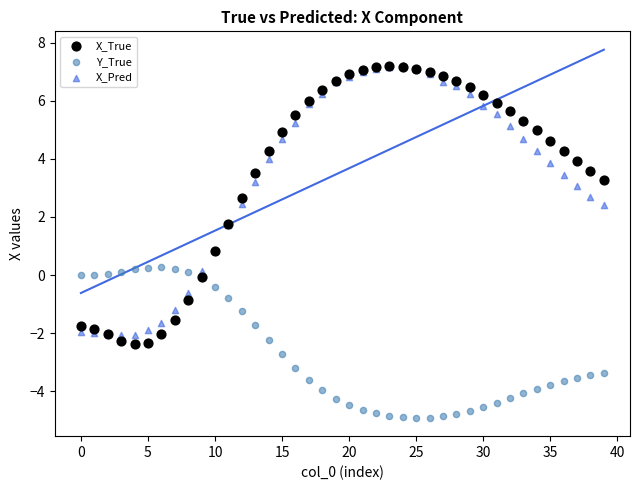

Which series contains the lowest Y value?

Y_True